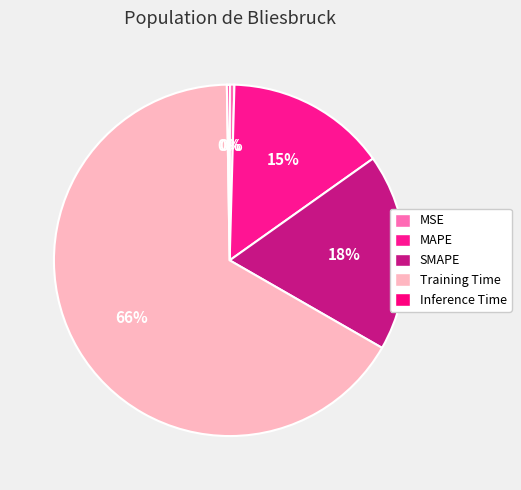

True or false: Inference Time accounts for 1% of the total.

False